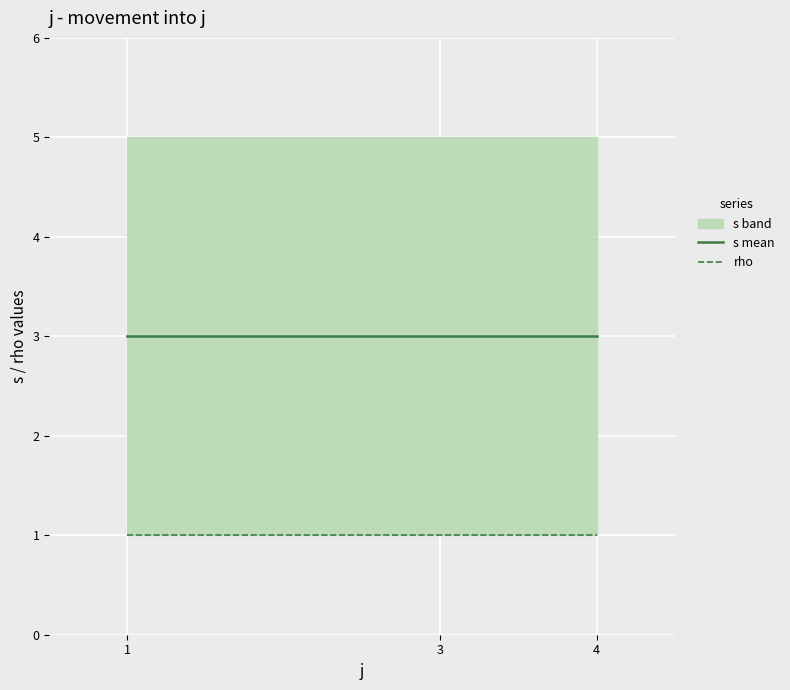

What is the total value across all series at 3?

4